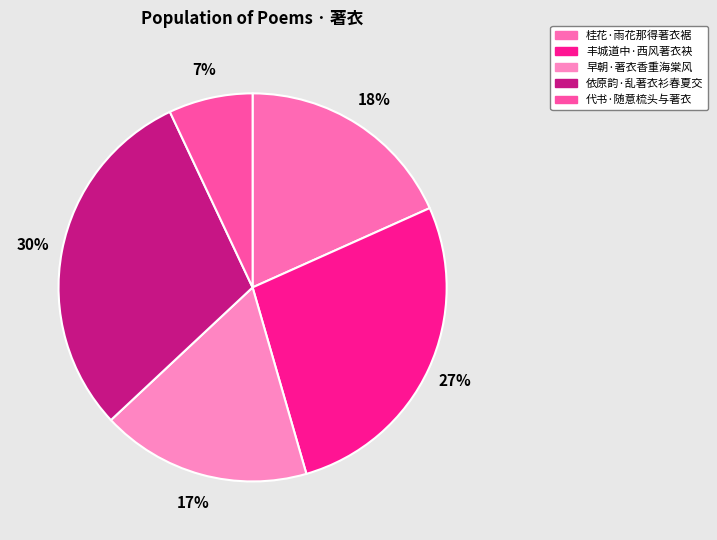

To the nearest percent, what portion does 代书·随意梳头与著衣 represent?

7%